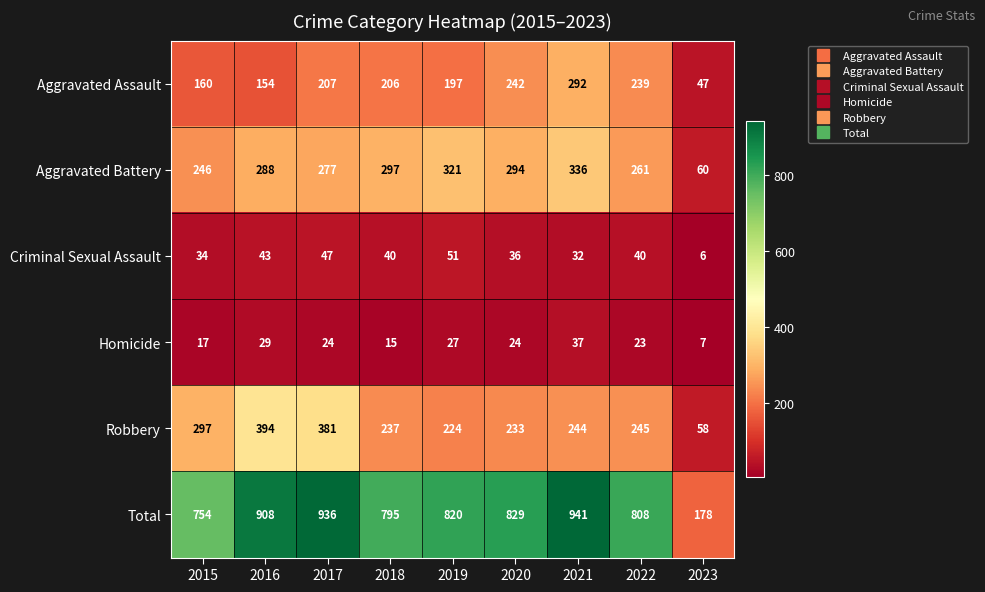

The value of Criminal Sexual Assault at 2017 is 15. True or false?

False